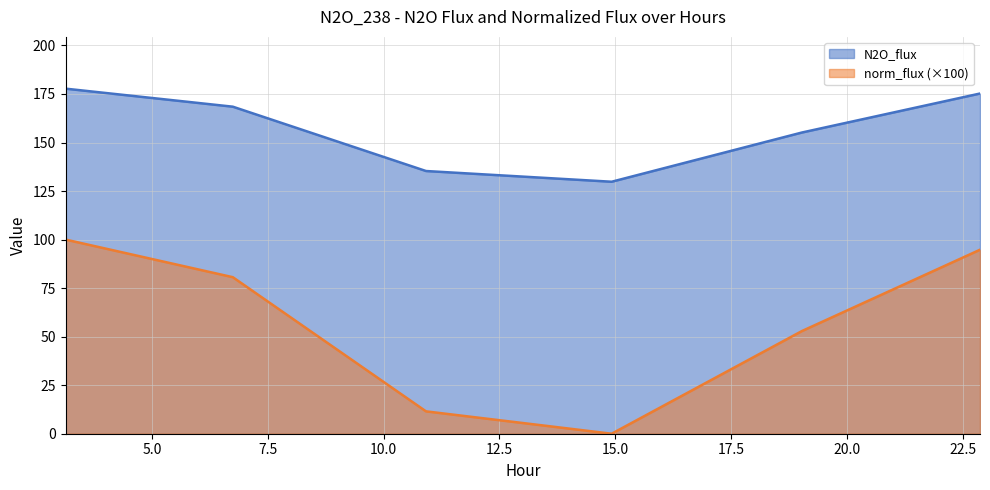

What is the label of the 3rd point from the right?

14.922